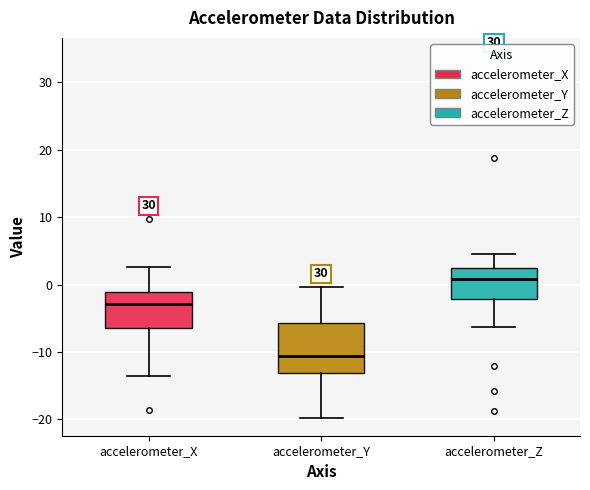

Reading left to right, read every box against the y-axis: the position of its median line, the range the box covers, and the ends of its whiskers. The values are not printed on the chart, so give them approximately, as read against the axis.

accelerometer_X: median -3, box -6 to -1, whiskers -14 to 3
accelerometer_Y: median -11, box -13 to -6, whiskers -20 to 0
accelerometer_Z: median 1, box -2 to 3, whiskers -6 to 5